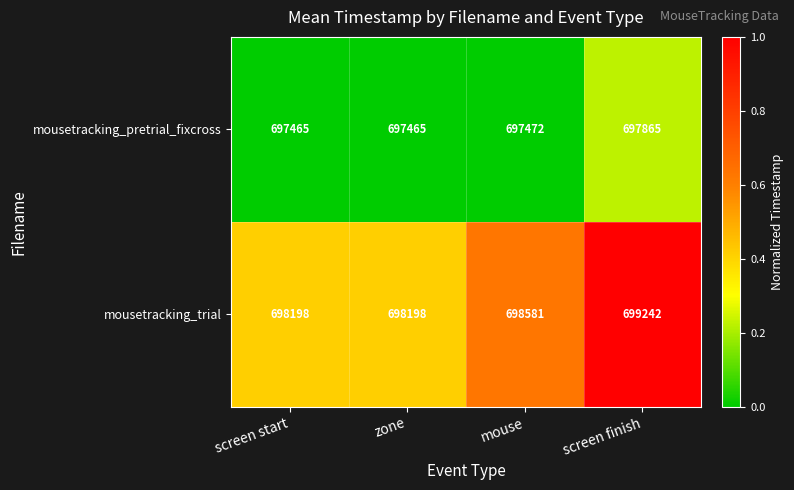

Reading left to right, extract all data points from this chart.

mousetracking_pretrial_fixcross: 697465	697465	697472	697865
mousetracking_trial: 698198	698198	698581	699242